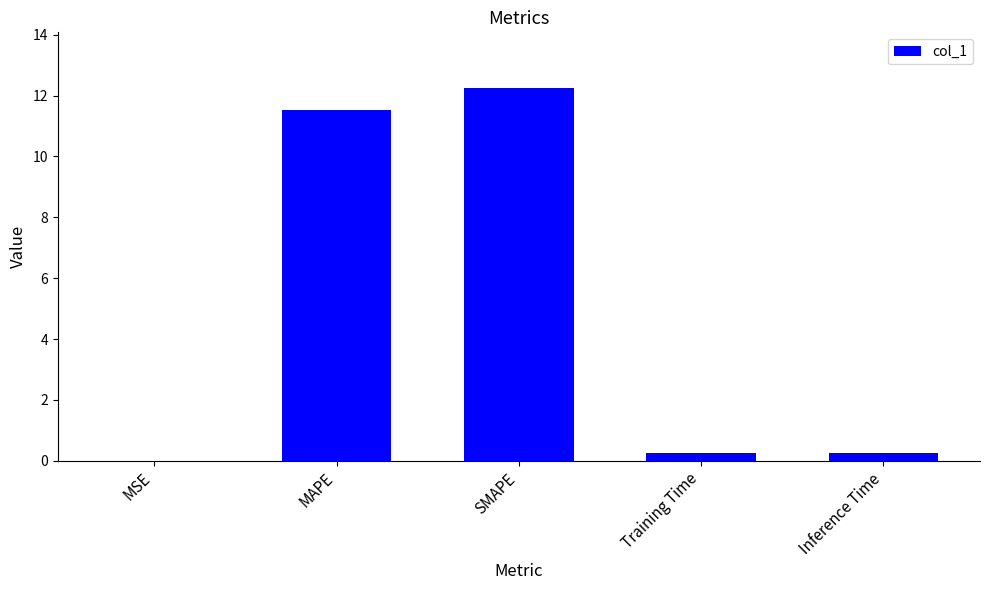

What is the change in value from MSE to Training Time?

+0.2